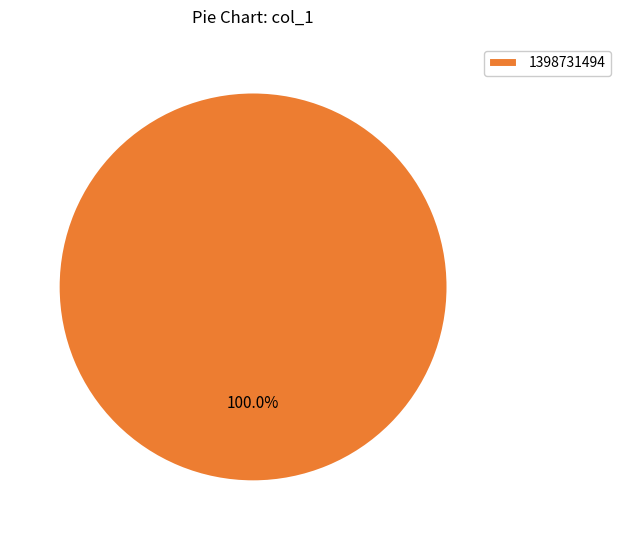

Rank the categories by value from highest to lowest.

1398731494